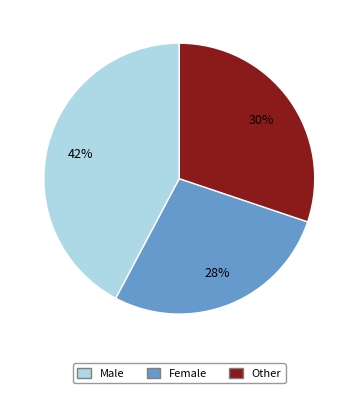

Which category has the biggest portion of the pie?

Male